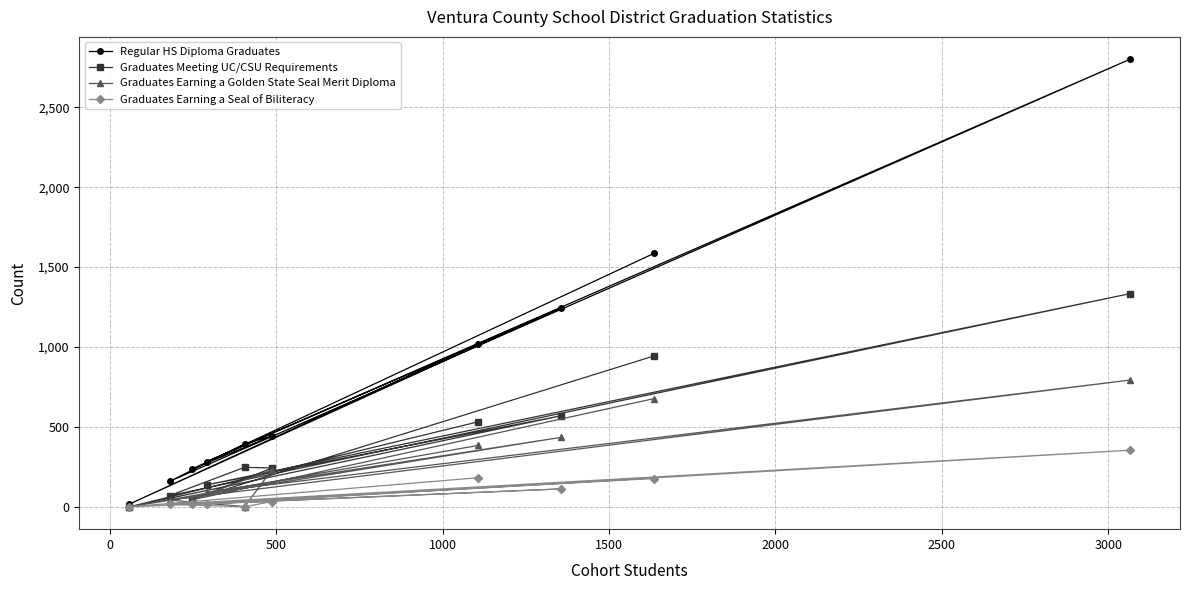

Which series has the largest total across all categories?

Regular HS Diploma Graduates